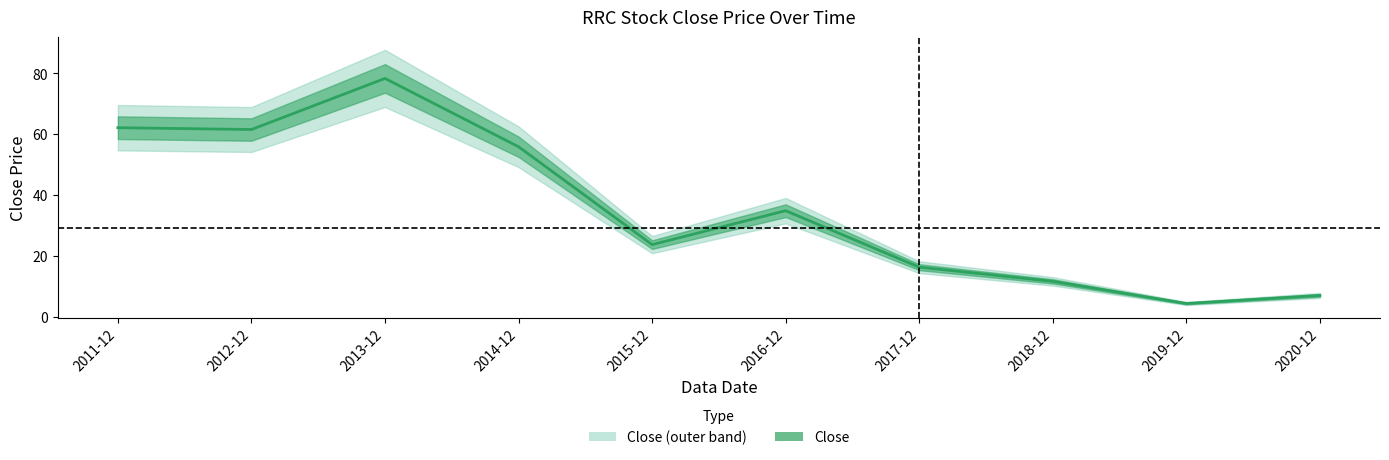

What is the difference between the values at 2019-12 and 2011-12?

57.8